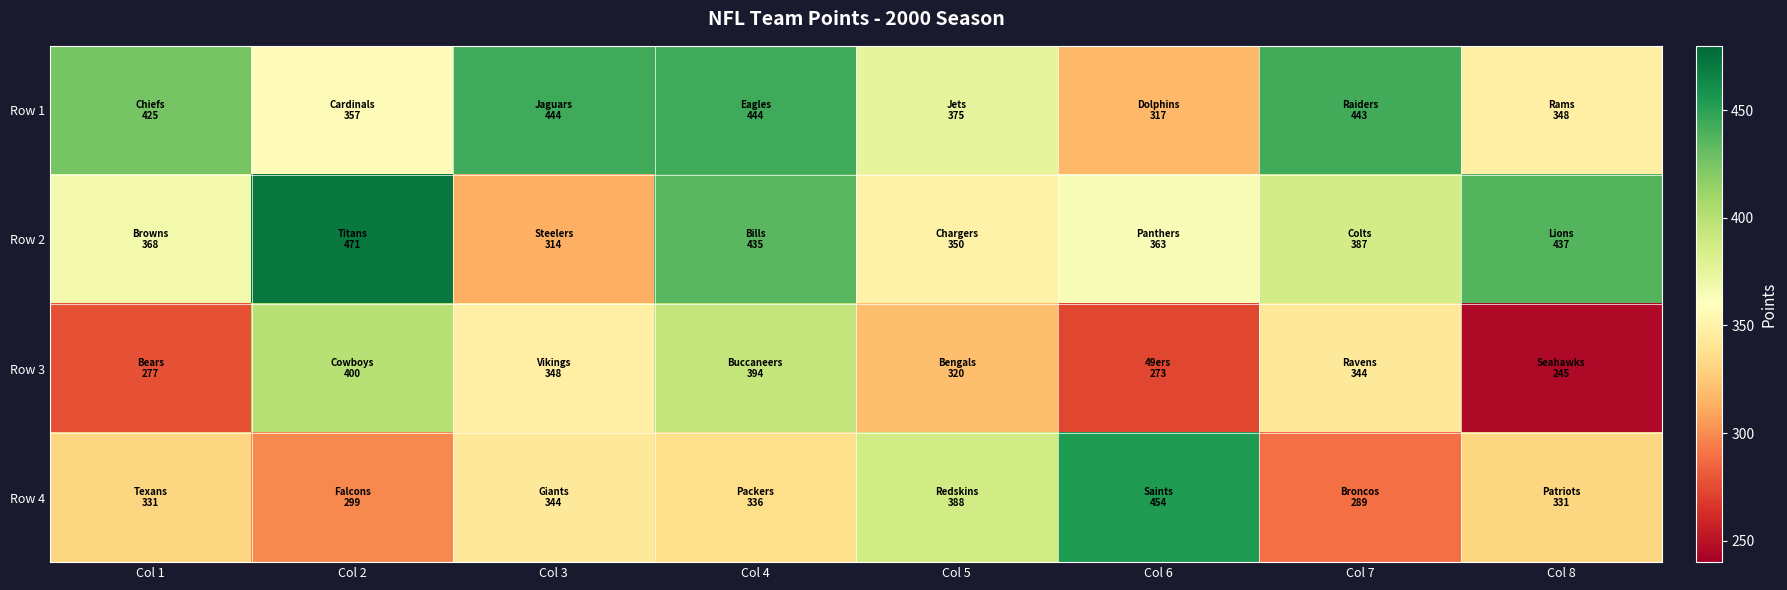

At which category does the chart reach its peak across all series?

Col 2